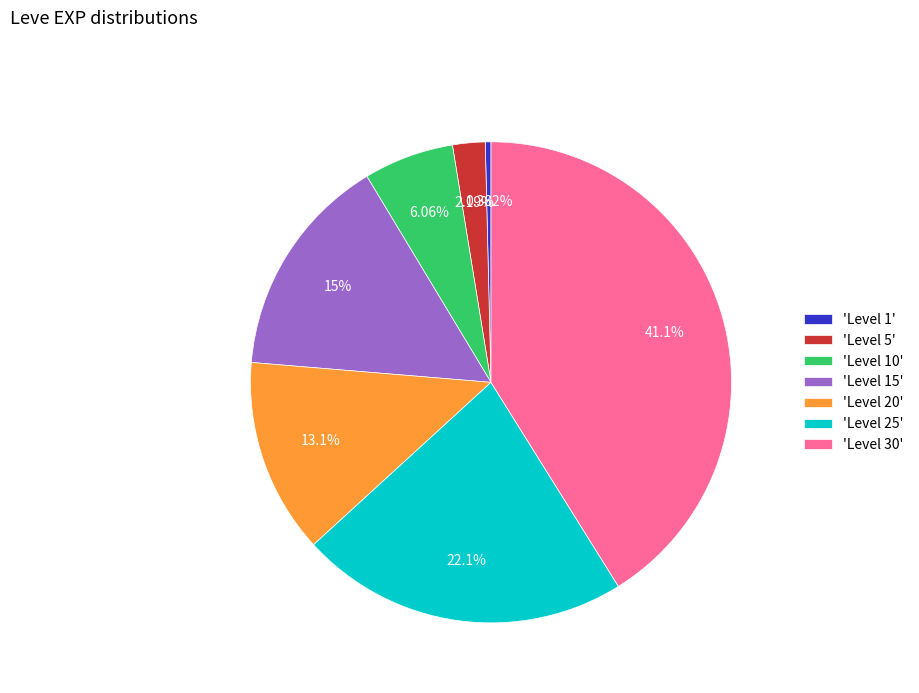

Is there any slice that represents more than half of the pie?

No